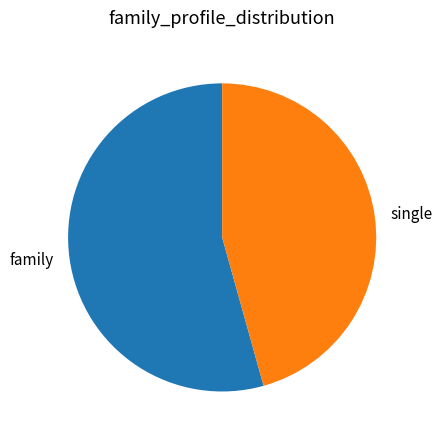

Count the number of slices in the pie.

2